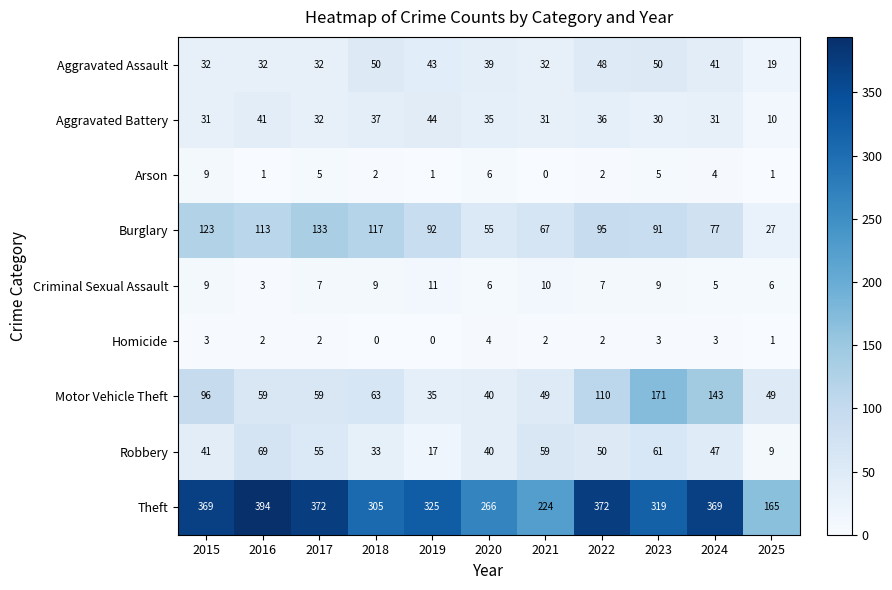

Between 2021 and 2024, which series saw the biggest shift?

Theft